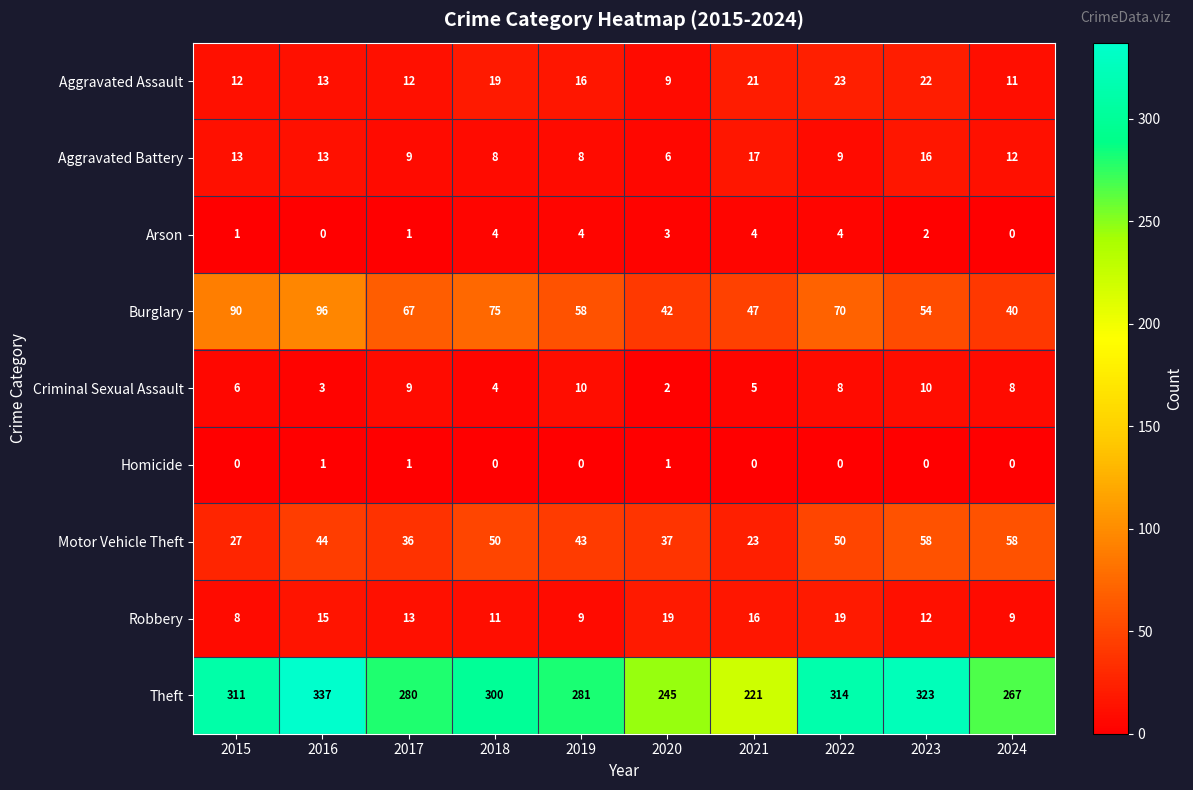

Is it true that Aggravated Battery equals 17 at 2021?

True